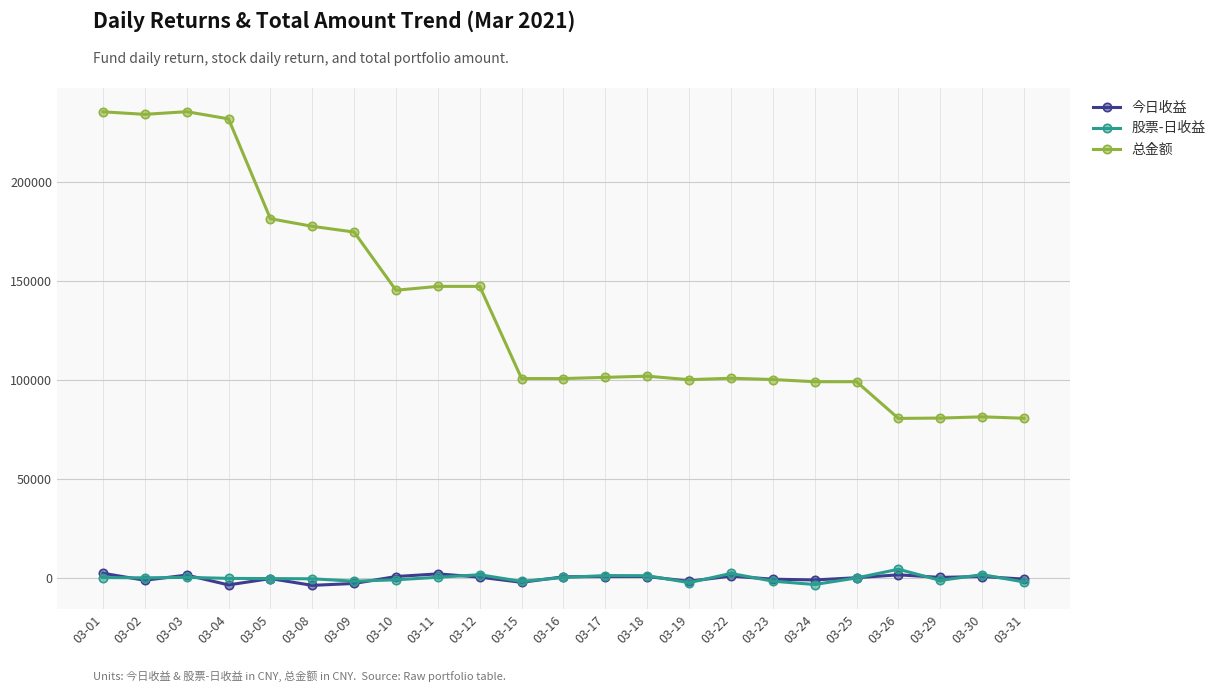

Does the chart have visible grid lines?

Yes